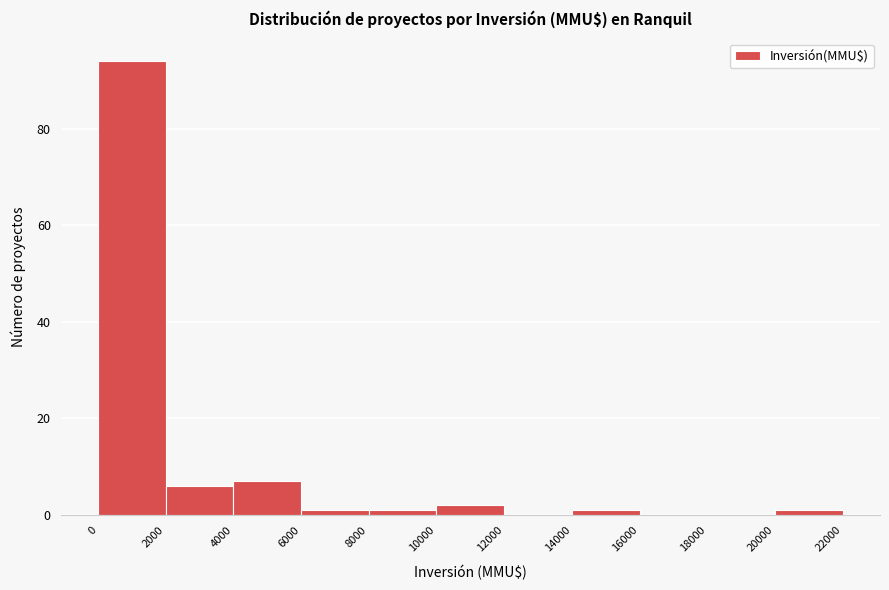

Over which range of the x-axis is the bar tallest?

0 to 2000